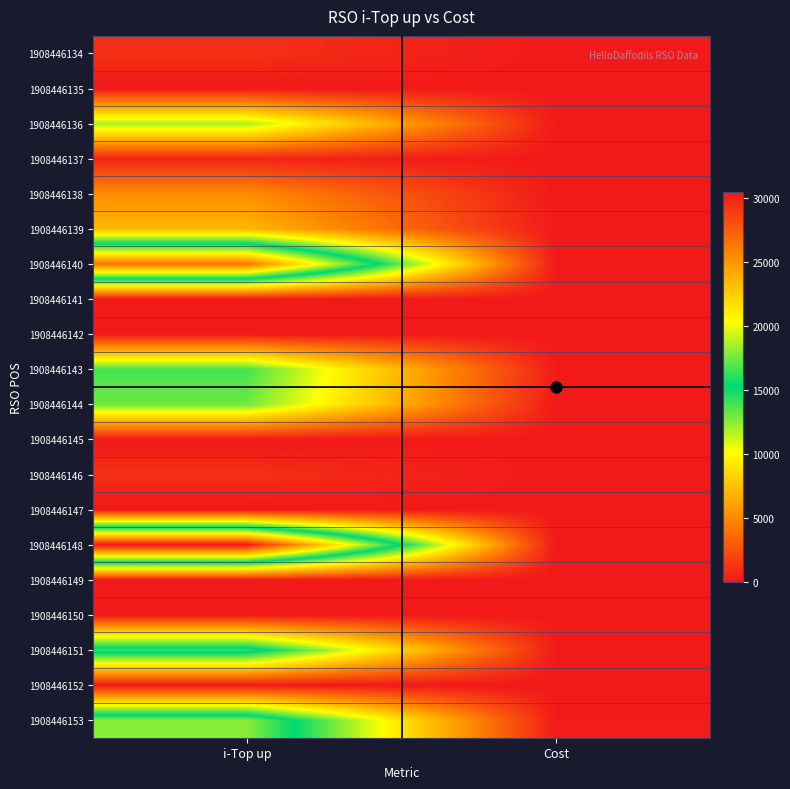

Reading left to right, transcribe all the data shown in this chart.

1908446134: i-Top up=1028	Cost=5
1908446135: i-Top up=0	Cost=0
1908446136: i-Top up=11924	Cost=96
1908446137: i-Top up=514	Cost=0
1908446138: i-Top up=5140	Cost=0
1908446139: i-Top up=7056	Cost=32
1908446140: i-Top up=26524	Cost=100
1908446141: i-Top up=0	Cost=0
1908446142: i-Top up=0	Cost=0
1908446143: i-Top up=13878	Cost=96
1908446144: i-Top up=13056	Cost=57
1908446145: i-Top up=0	Cost=0
1908446146: i-Top up=1028	Cost=5
1908446147: i-Top up=0	Cost=9
1908446148: i-Top up=30514	Cost=20
1908446149: i-Top up=0	Cost=0
1908446150: i-Top up=0	Cost=0
1908446151: i-Top up=16345	Cost=115
1908446152: i-Top up=0	Cost=0
1908446153: i-Top up=17990	Cost=125